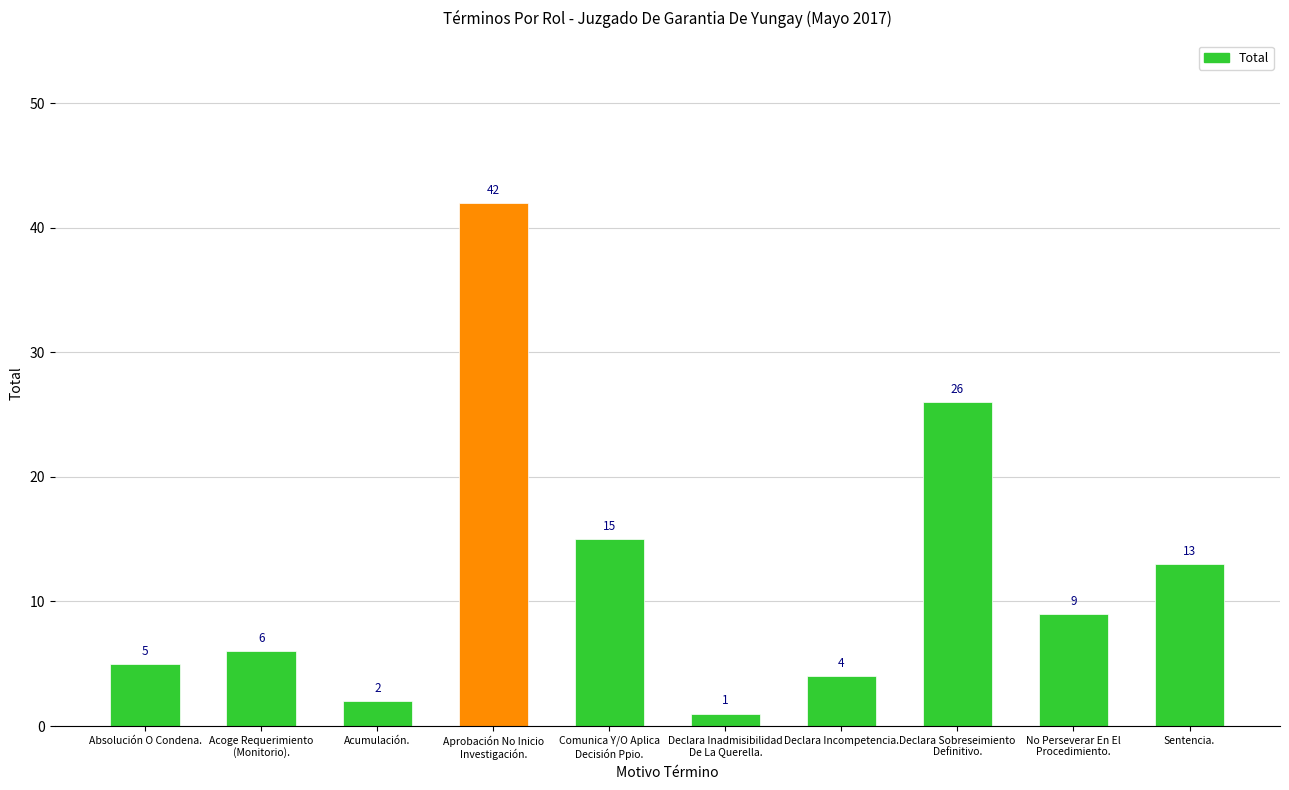

What is the minimum value shown in the chart?

1